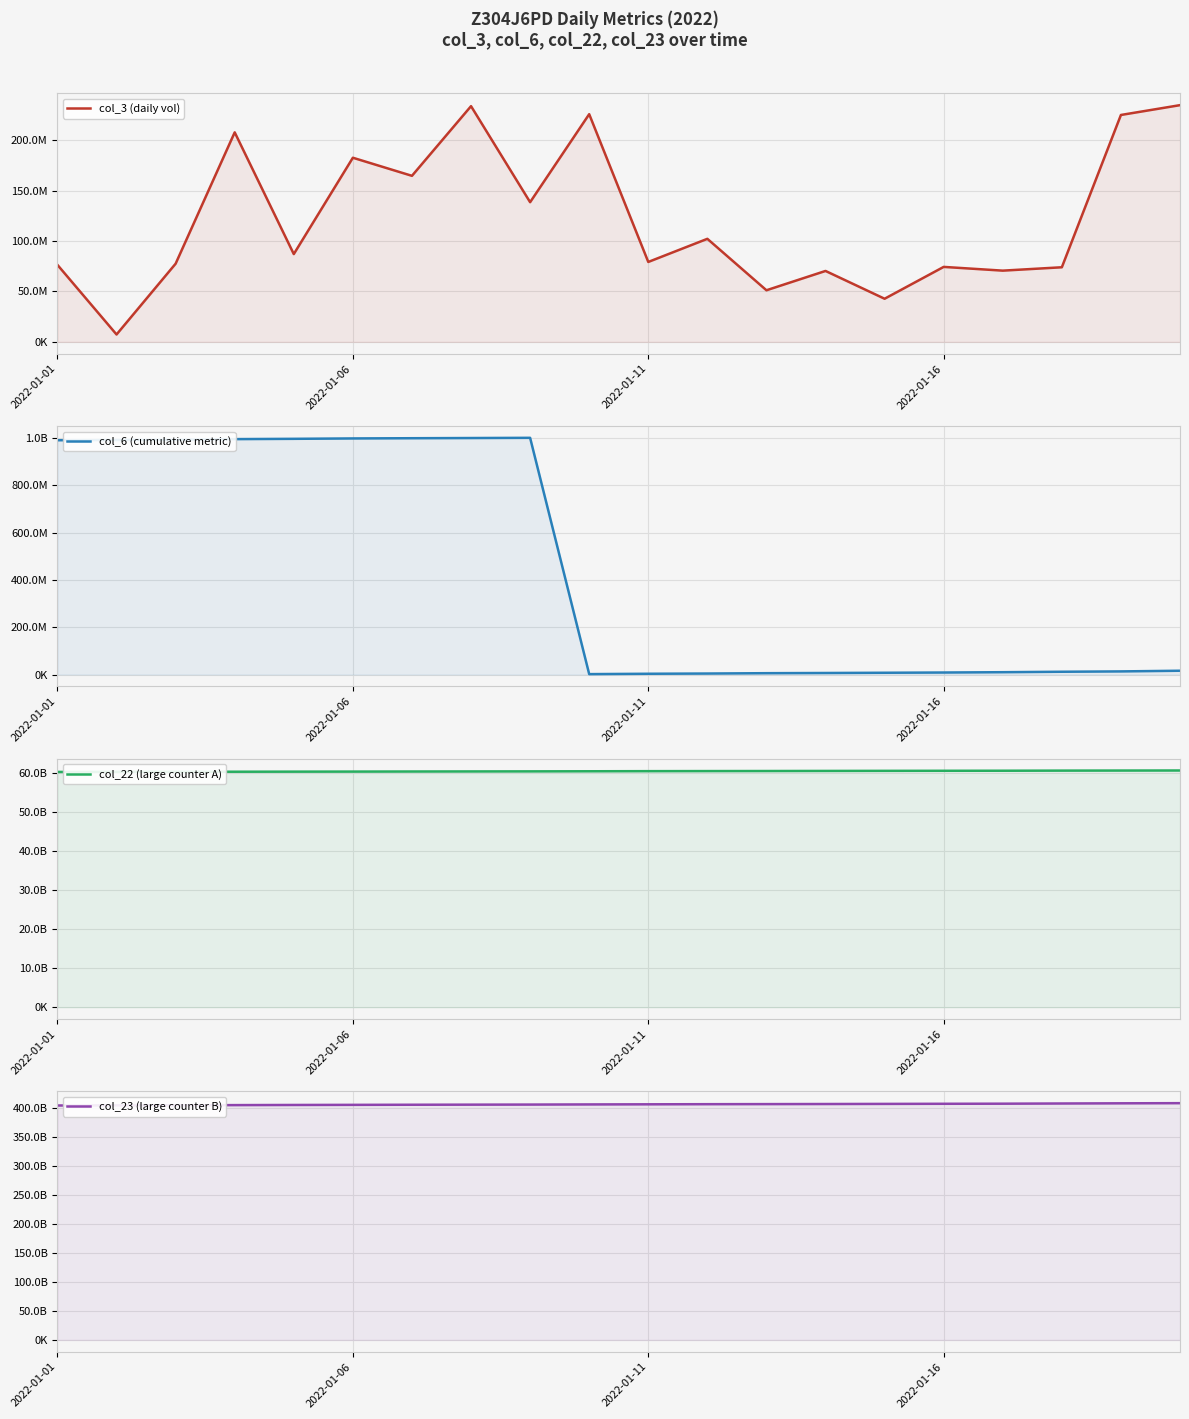

What is the sum of all col_23 (large counter B) values?

8111375802006